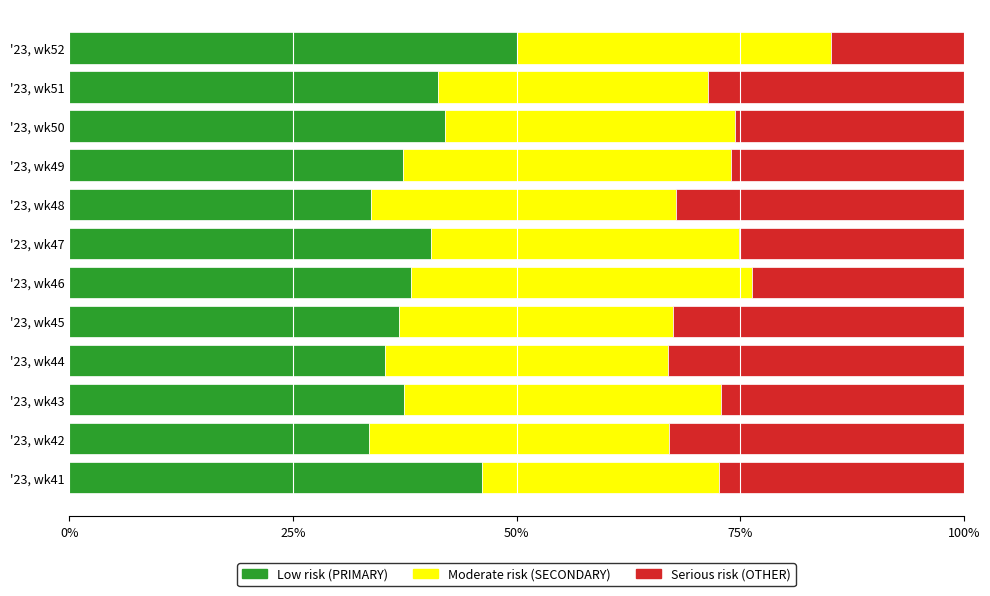

What is the total value across all series at '23, wk42?

100.0